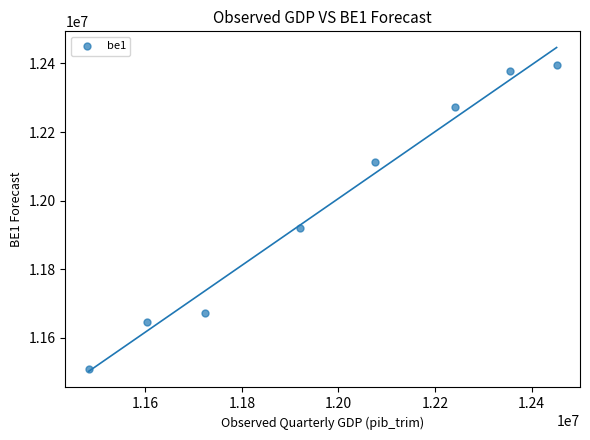

What is the average Y value?

11988236.6